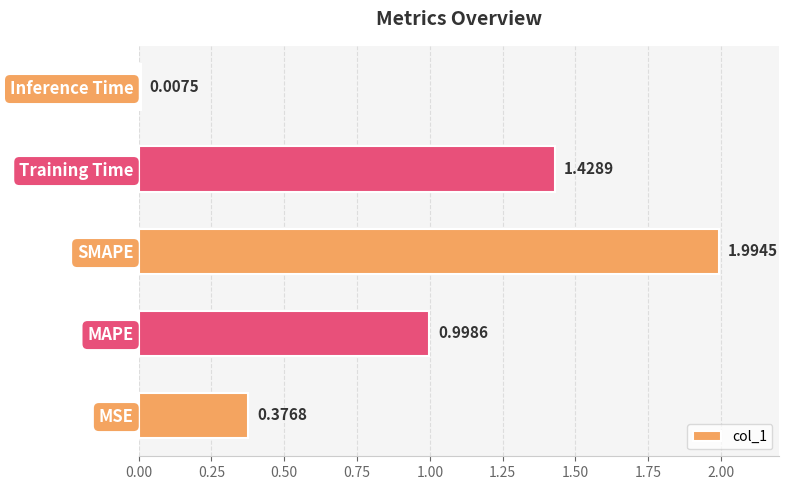

How many distinct data groups are displayed?

1